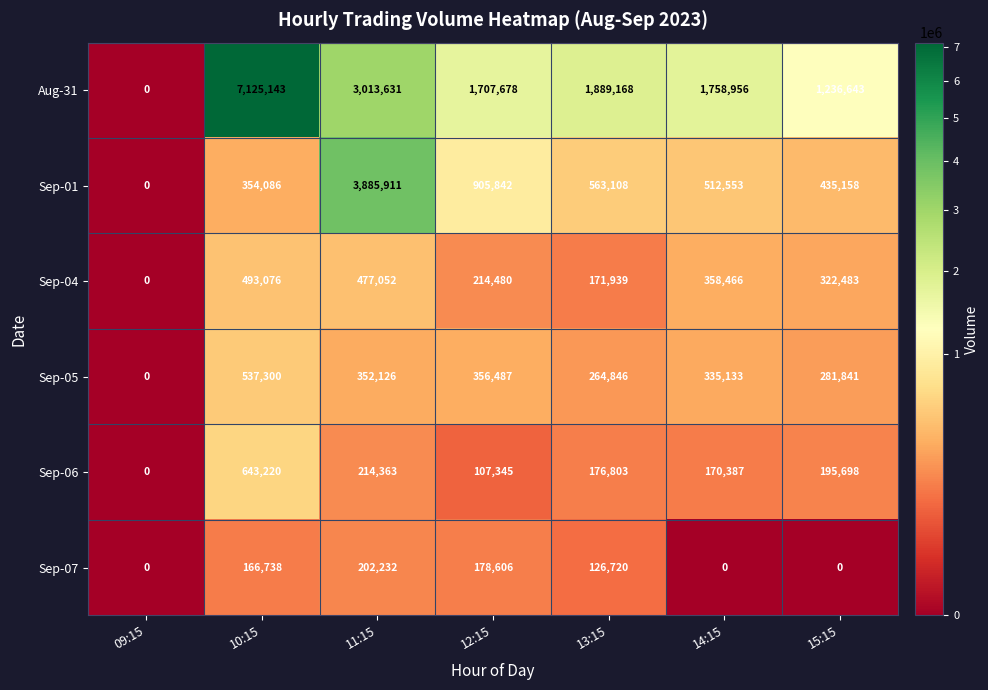

Which label corresponds to the largest value in the chart?

10:15